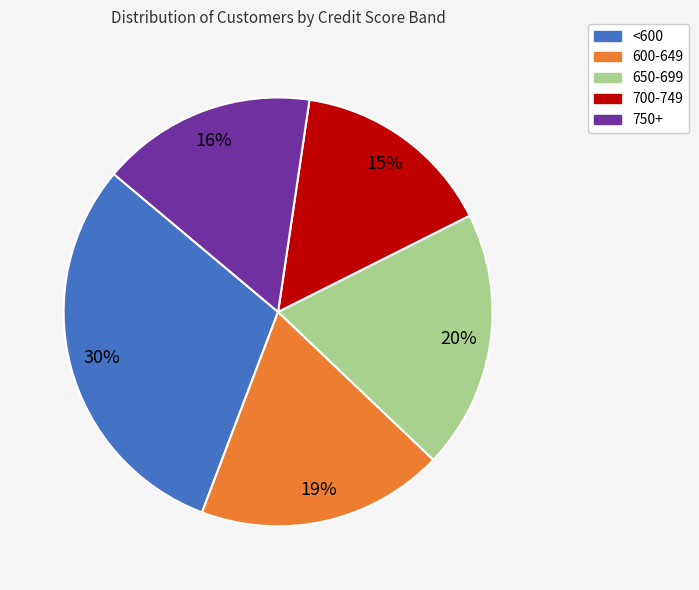

Rank the categories by value from lowest to highest.

700-749, 750+, 600-649, 650-699, <600